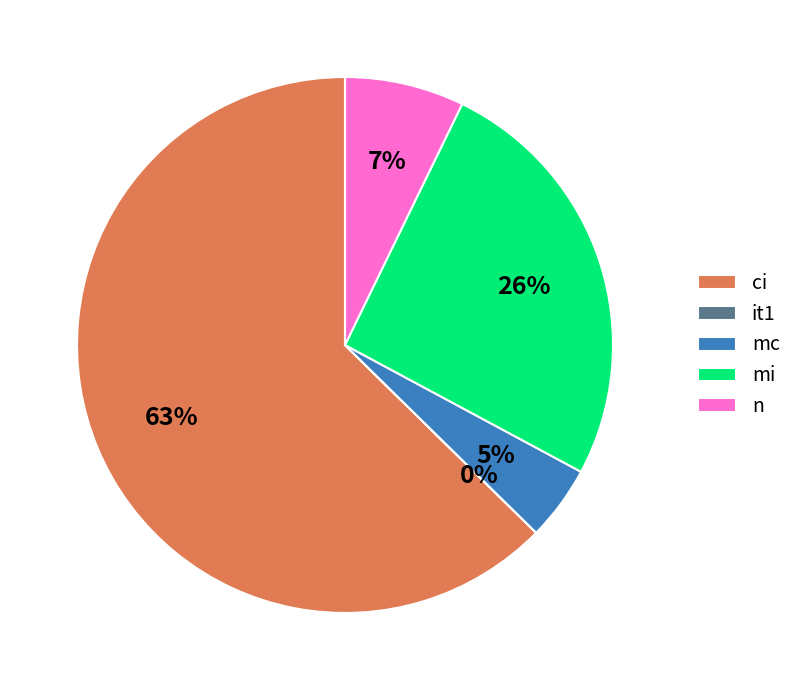

What percentage is the mc slice, to the nearest percent?

5%